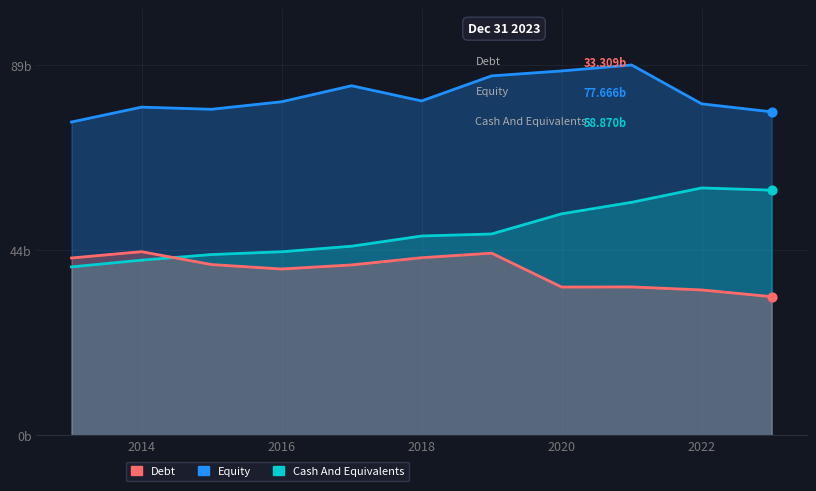

At which category is the sum across all series the highest?

8